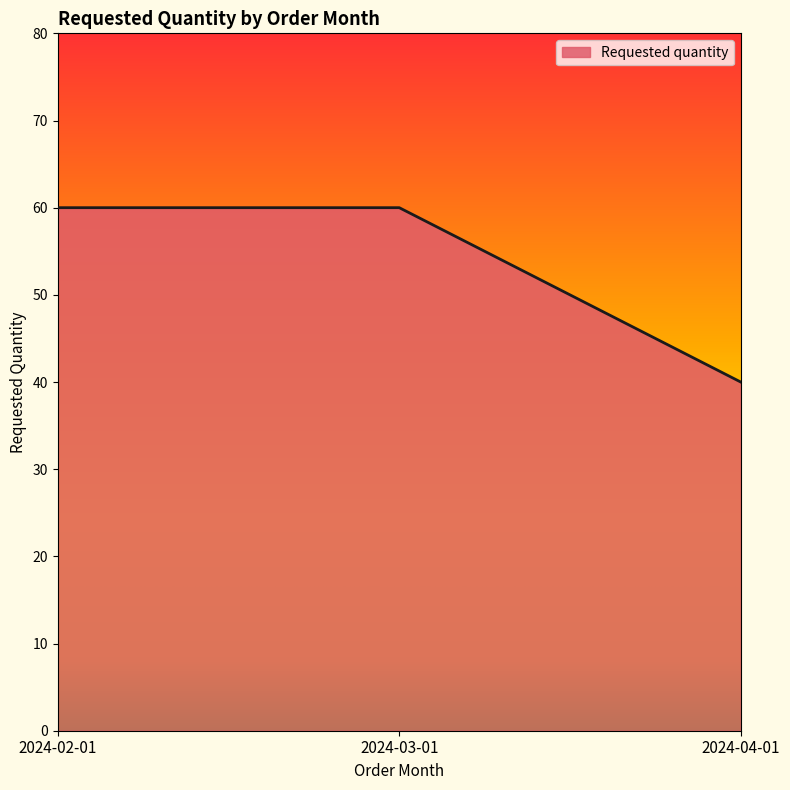

The chart shows a value of 38 at 2024-02-01. True or false?

False